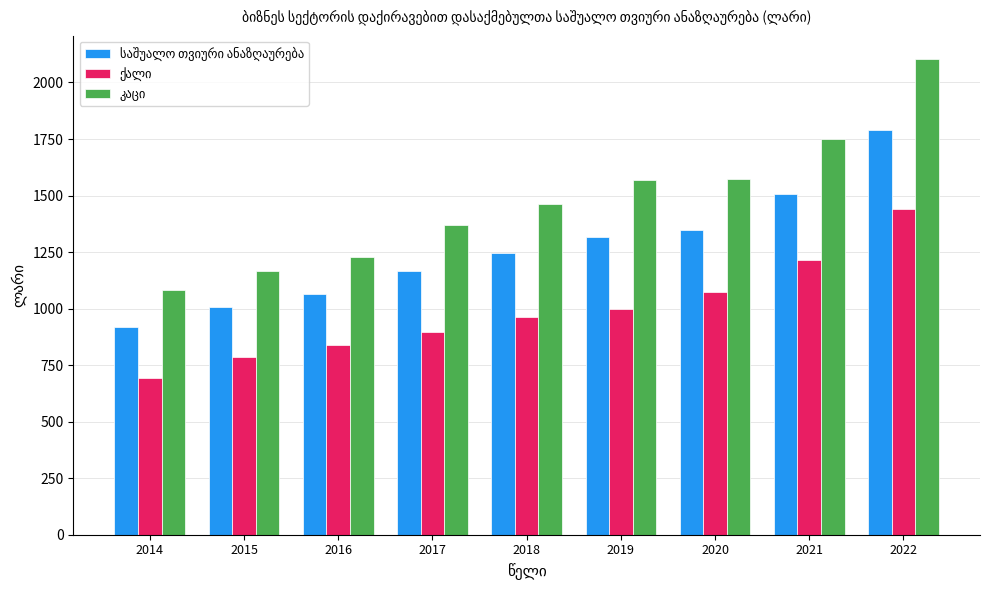

How many bars are there in each group?

3